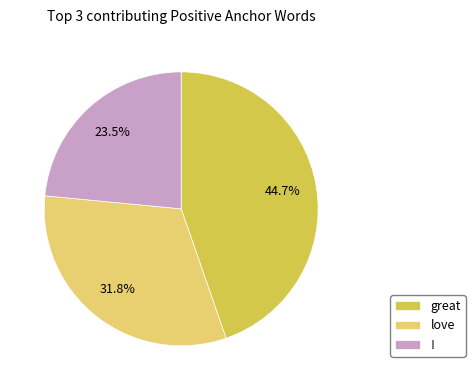

To the nearest percent, what portion does great represent?

45%